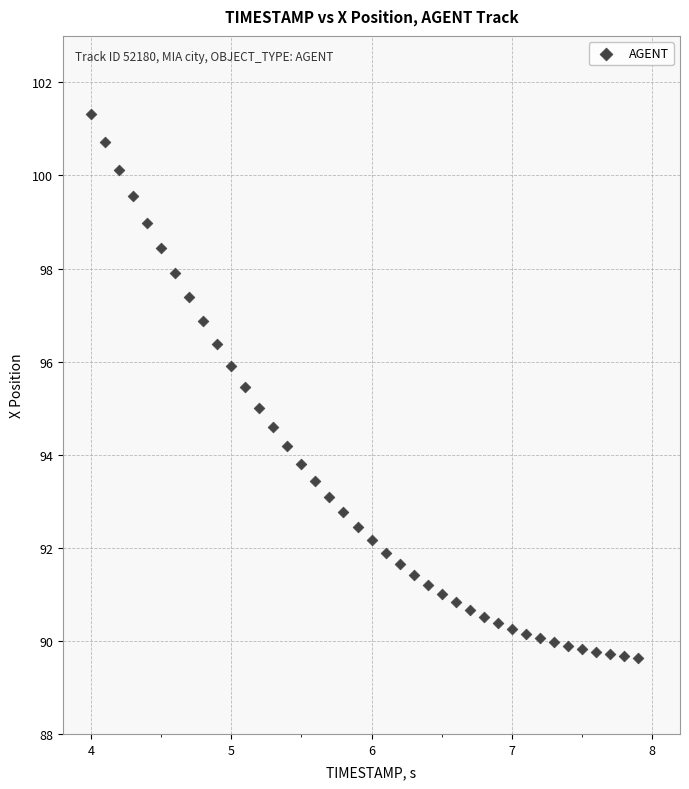

What is the range of Y values (max minus min)?

11.7